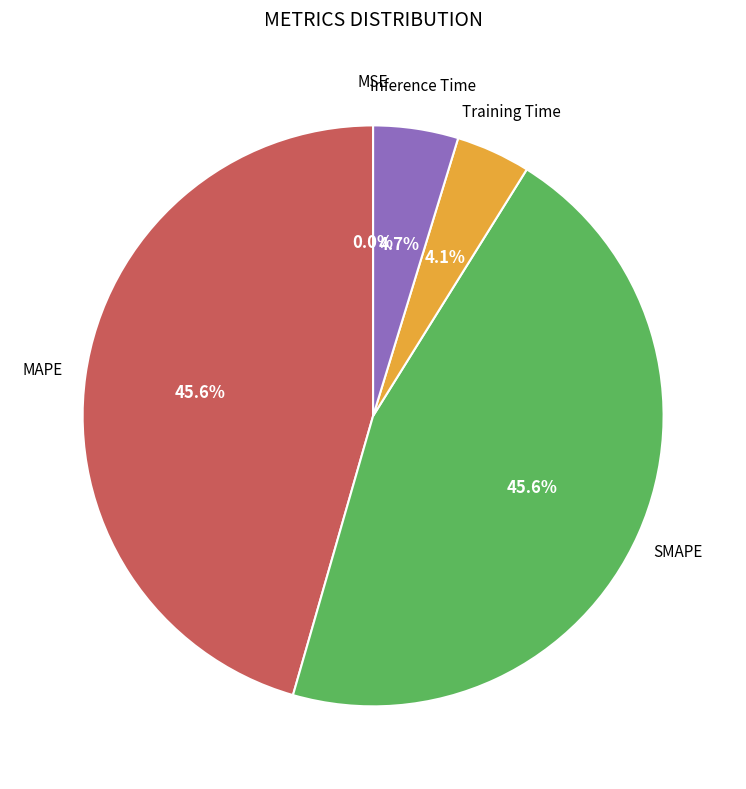

Is there any slice that represents more than half of the pie?

No